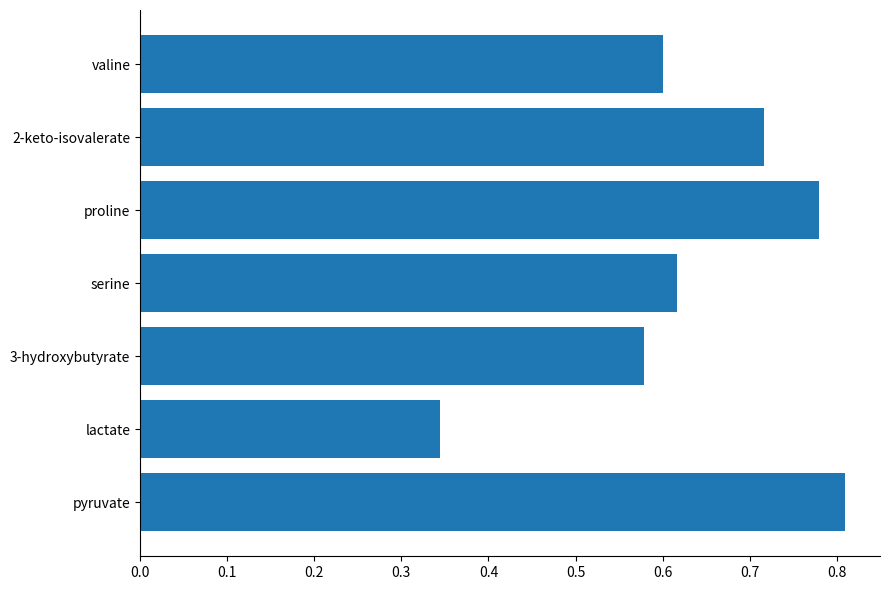

The chart shows a value of 1.0 at 3-hydroxybutyrate. True or false?

False